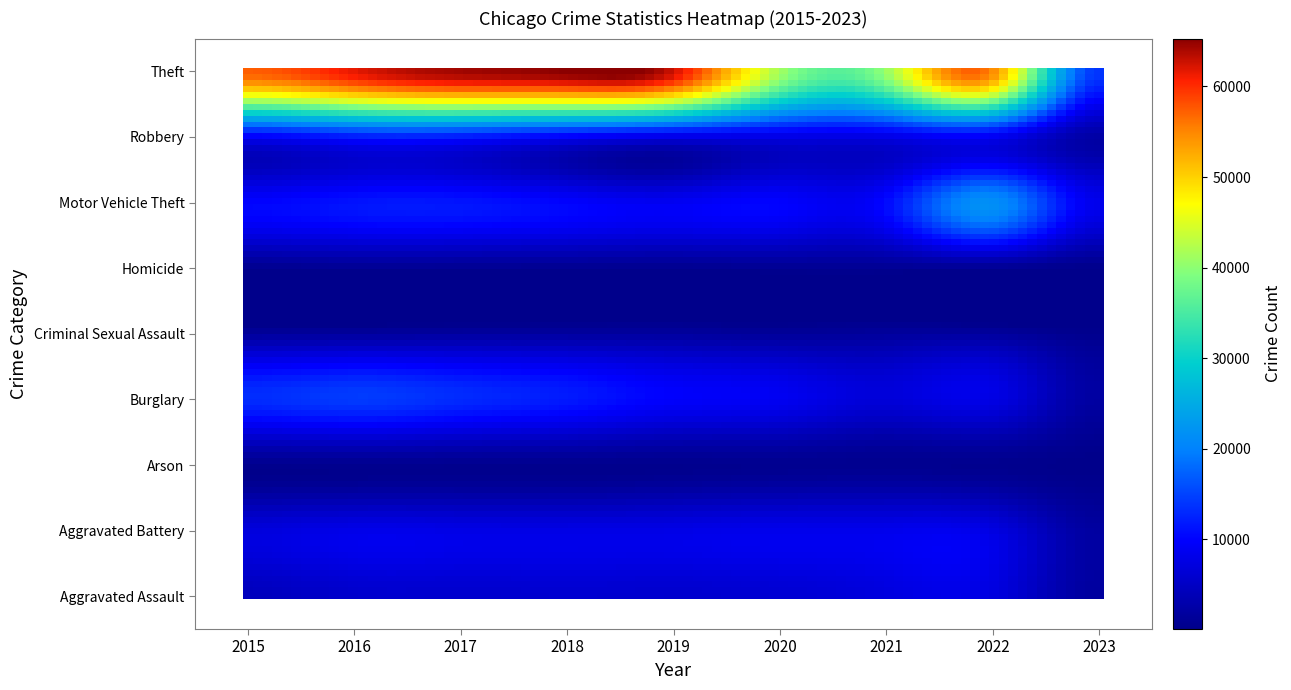

List the series in order of their peak value, highest first.

Theft, Motor Vehicle Theft, Burglary, Robbery, Aggravated Battery, Aggravated Assault, Criminal Sexual Assault, Homicide, Arson